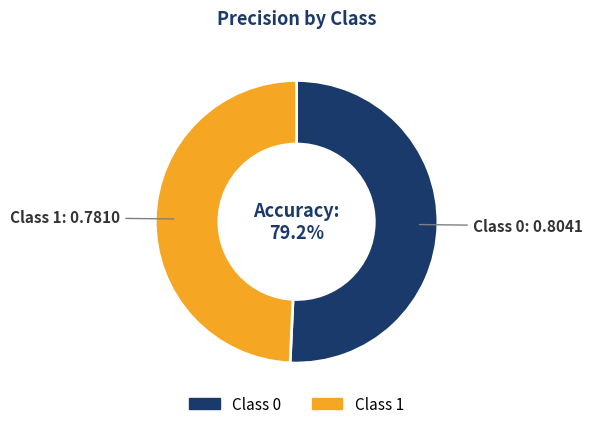

What portion of the pie excludes 1?

50.7%